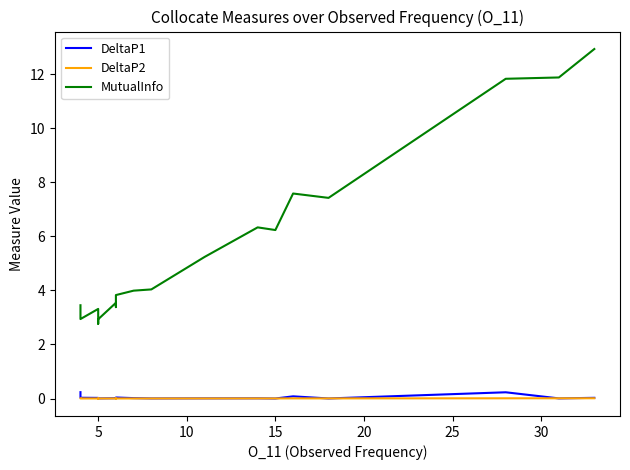

True or false: MutualInfo and DeltaP1 intersect in this chart.

False